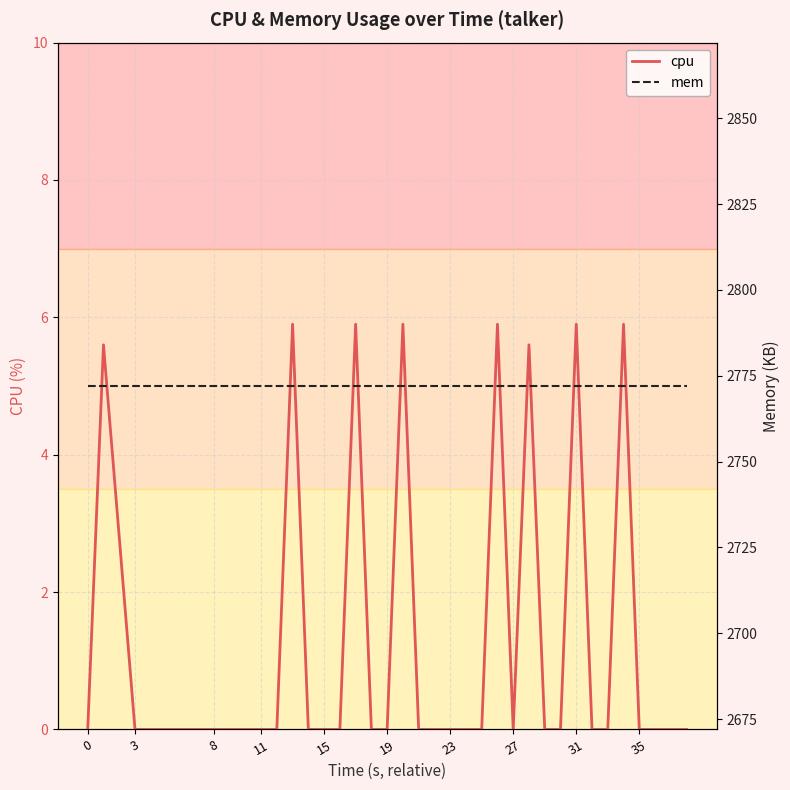

In cpu, how many points are lower than both neighbors (excluding endpoints)?

1